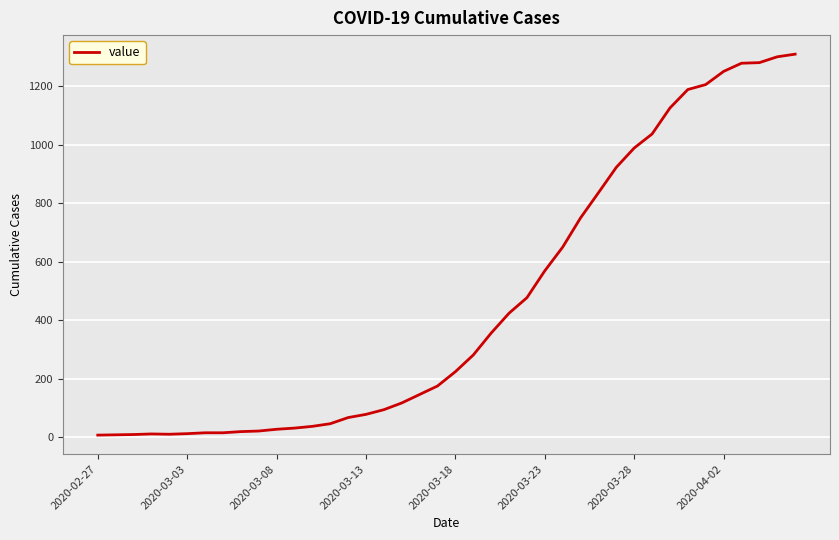

What is the greatest value displayed?

1310